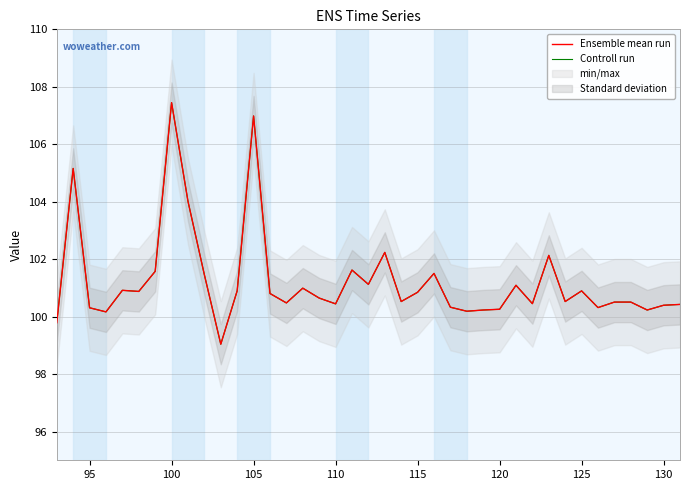

What is the average value of the Ensemble mean run series?

101.2